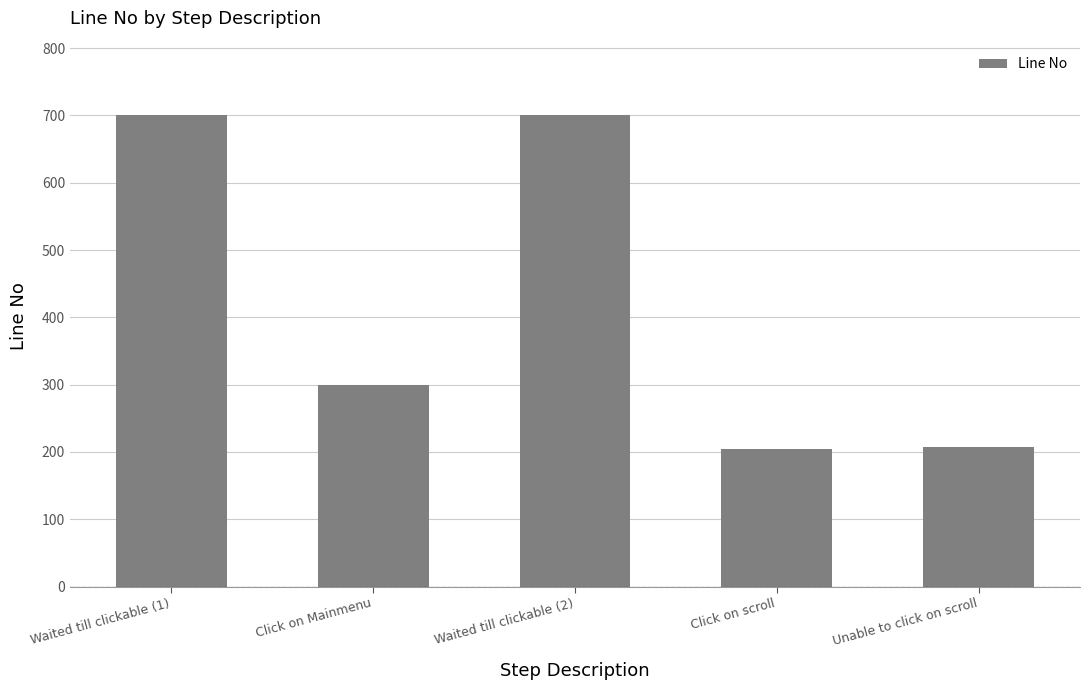

What is the maximum value shown in the chart?

700